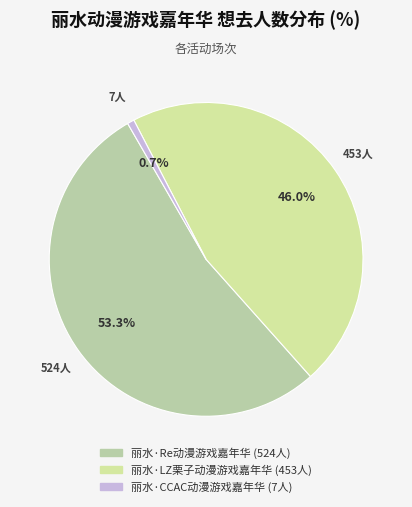

What percentage do 丽水·LZ栗子动漫游戏嘉年华 and 丽水·Re动漫游戏嘉年华 together represent?

99.3%